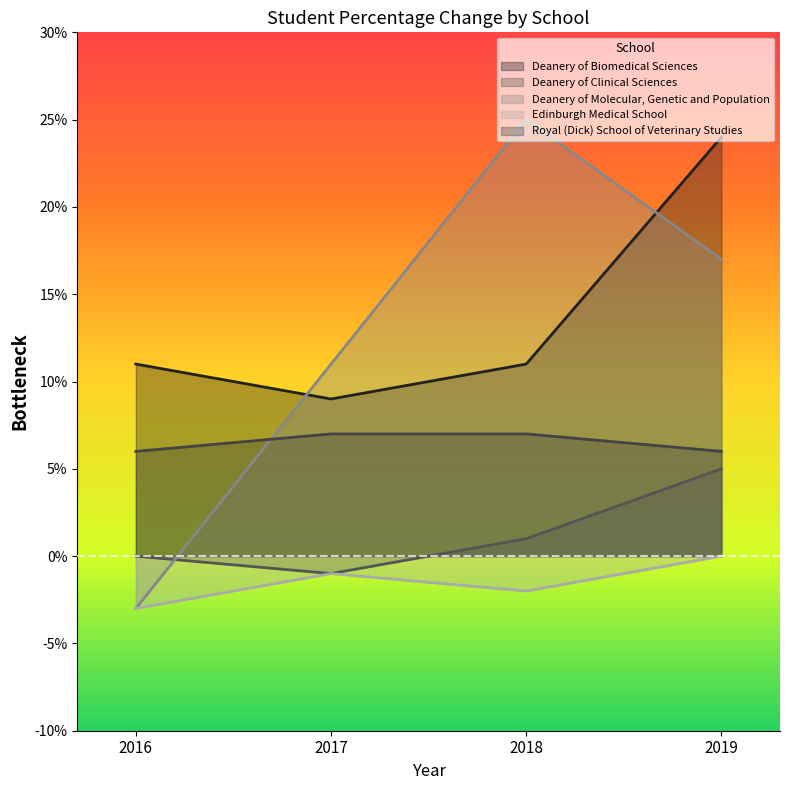

Which category has the highest value across all series?

2018